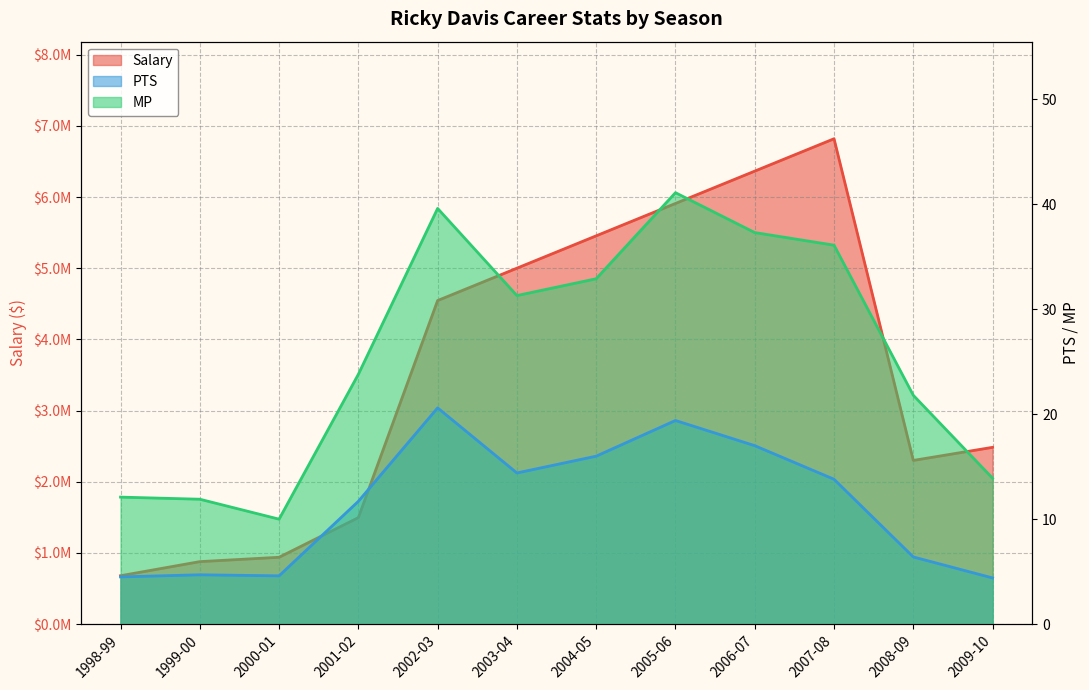

Reading left to right, extract all data points from this chart.

Salary: 1998-99=680000.0	1999-00=878160.0	2000-01=939360.0	2001-02=1496400.0	2002-03=4546000.0	2003-04=5000600.0	2004-05=5455200.0	2005-06=5909800.0	2006-07=6364400.0	2007-08=6819000.0	2008-09=2300000.0	2009-10=2484000.0
PTS: 1998-99=4.5	1999-00=4.7	2000-01=4.6	2001-02=11.7	2002-03=20.6	2003-04=14.4	2004-05=16.0	2005-06=19.4	2006-07=17.0	2007-08=13.8	2008-09=6.4	2009-10=4.4
MP: 1998-99=12.1	1999-00=11.9	2000-01=10.0	2001-02=23.8	2002-03=39.6	2003-04=31.3	2004-05=32.9	2005-06=41.1	2006-07=37.3	2007-08=36.1	2008-09=21.8	2009-10=13.9